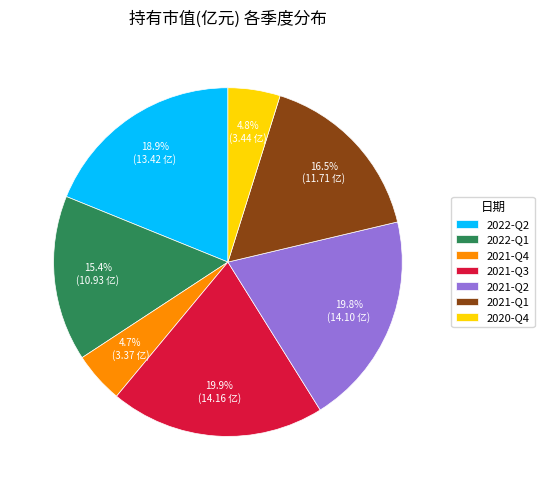

Does 2021-Q4 represent more than half of the total?

No